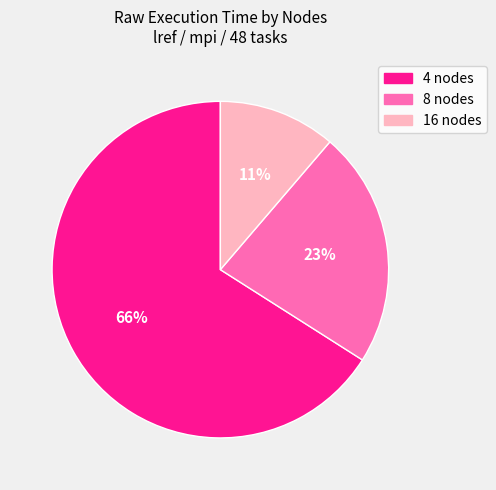

How many segments does this pie chart have?

3